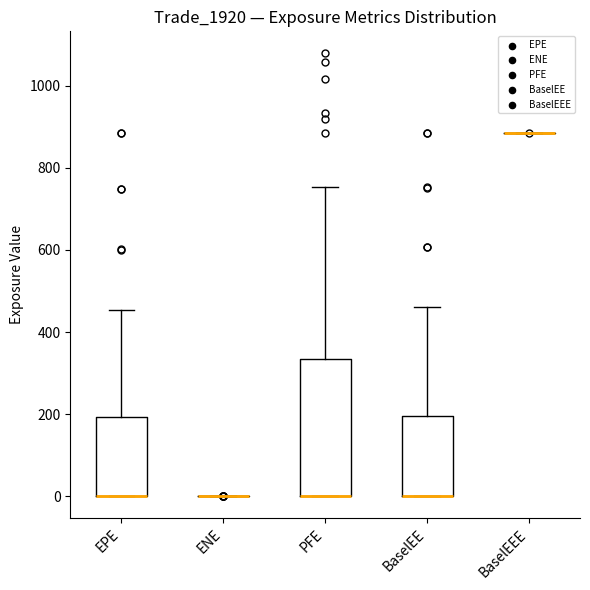

Reading left to right, transcribe this box plot: for each box, give where its median line is, the range the box spans, and where its two whiskers end, as read against the y-axis. The values are not printed on the chart, so give them approximately, as read against the axis.

EPE: median 0 (drawn on the box's lower edge), box 0 to 200, whiskers 0 to 460
ENE: box collapsed to a line at 0, whiskers 0 to 0
PFE: median 0 (drawn on the box's lower edge), box 0 to 340, whiskers 0 to 760
BaselEE: median 0 (drawn on the box's lower edge), box 0 to 200, whiskers 0 to 460
BaselEEE: box collapsed to a line at 880, whiskers 880 to 880